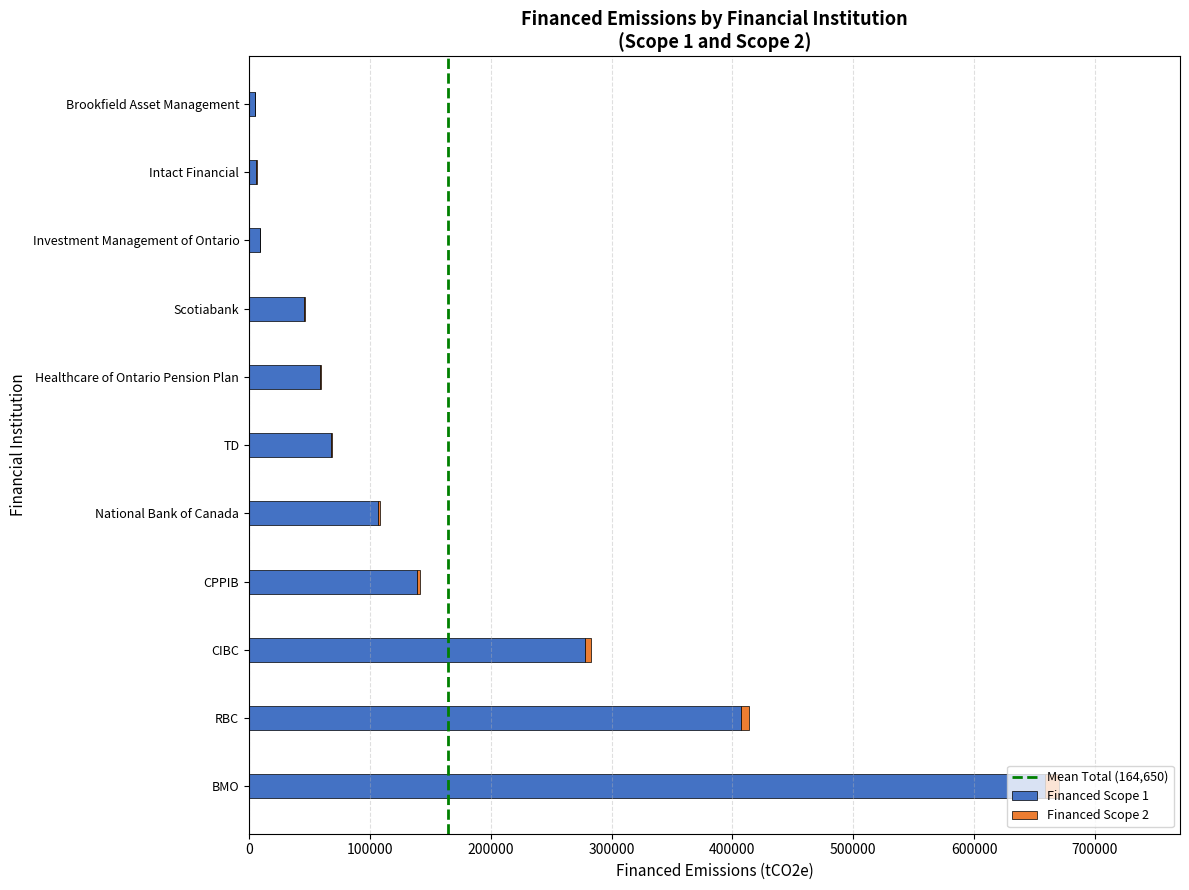

What is the maximum value for Financed Scope 1?

658807.2